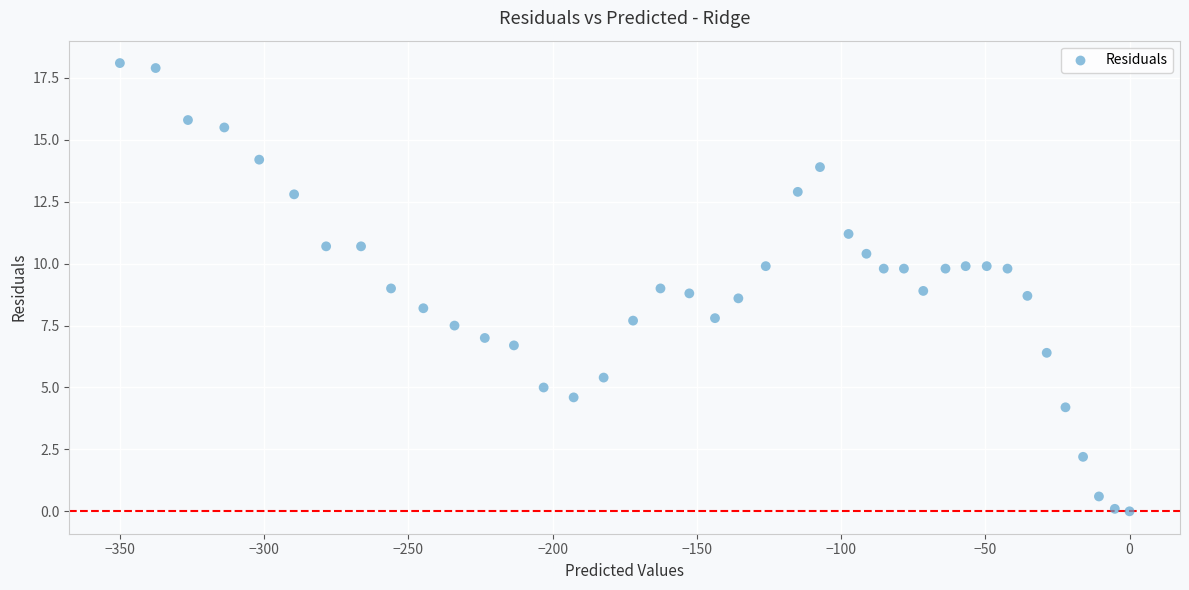

What is the range of Y values (max minus min)?

18.1